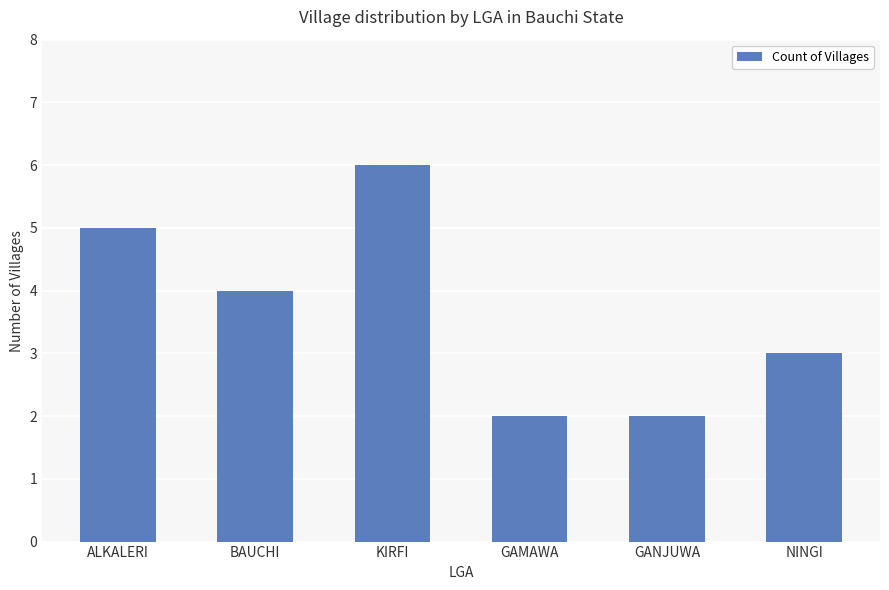

What is the sum of all values?

22